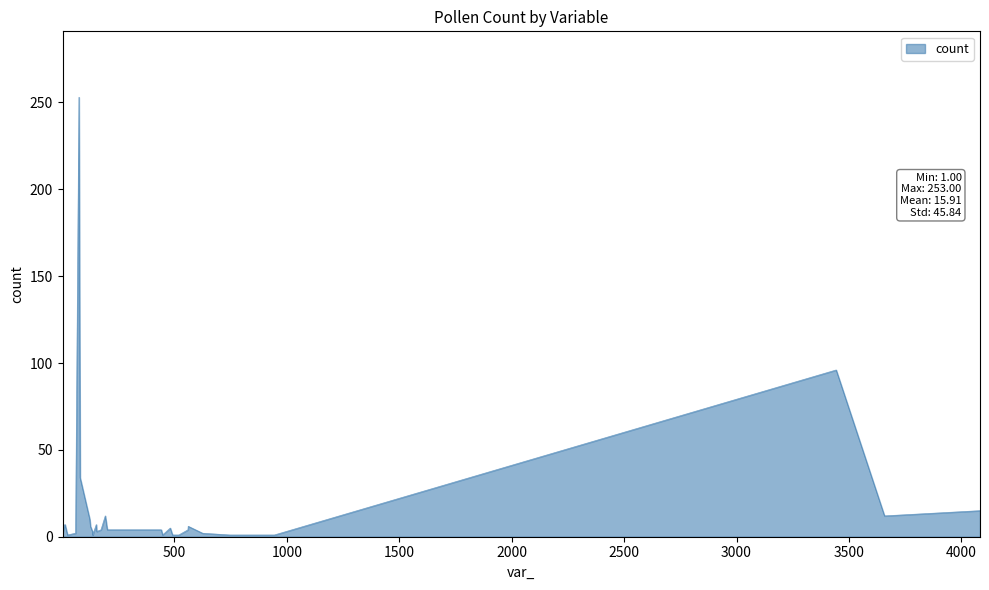

What is the greatest value displayed?

253